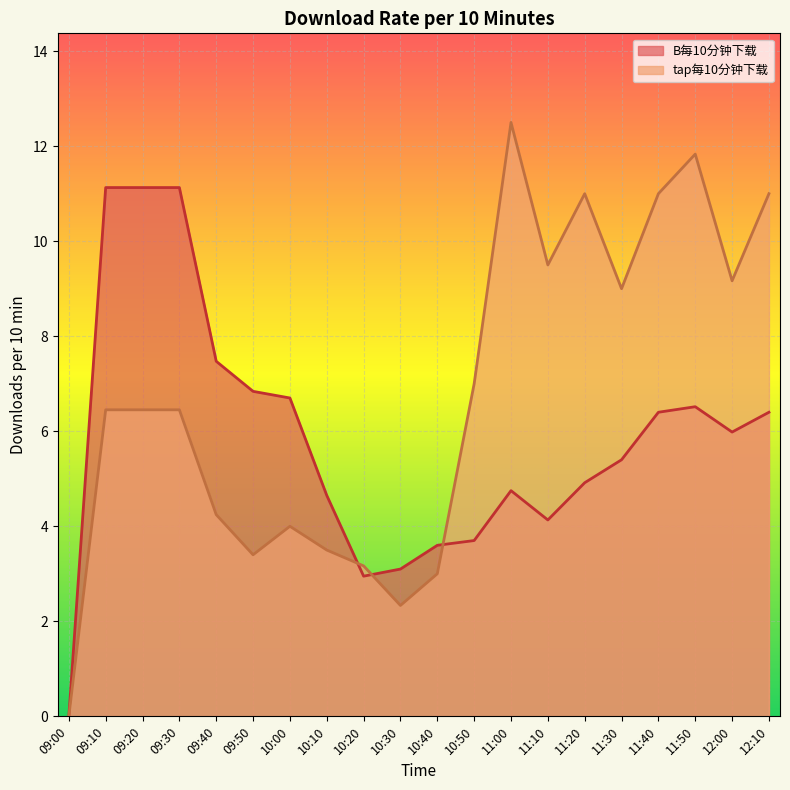

Between 09:00 and 11:00, which is larger?

11:00